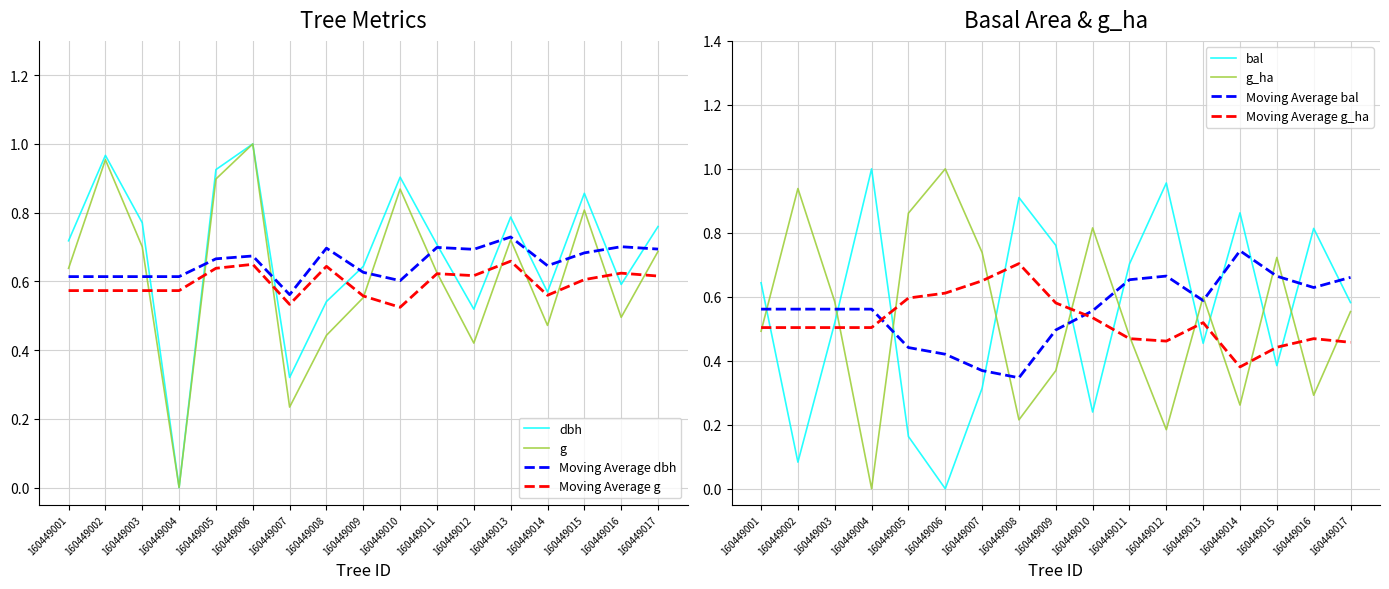

What is the highest value of the dbh series?

1.0